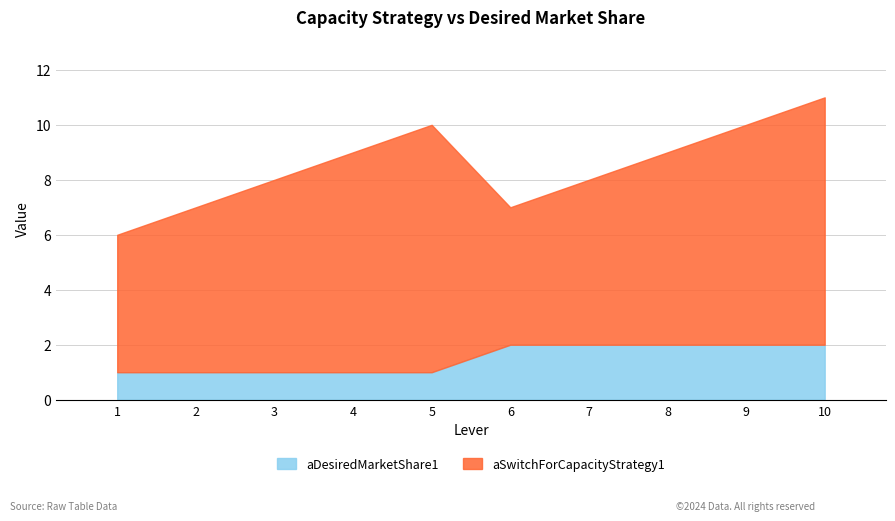

Approximately how many times larger is the value at 7 compared to 4?

2.0